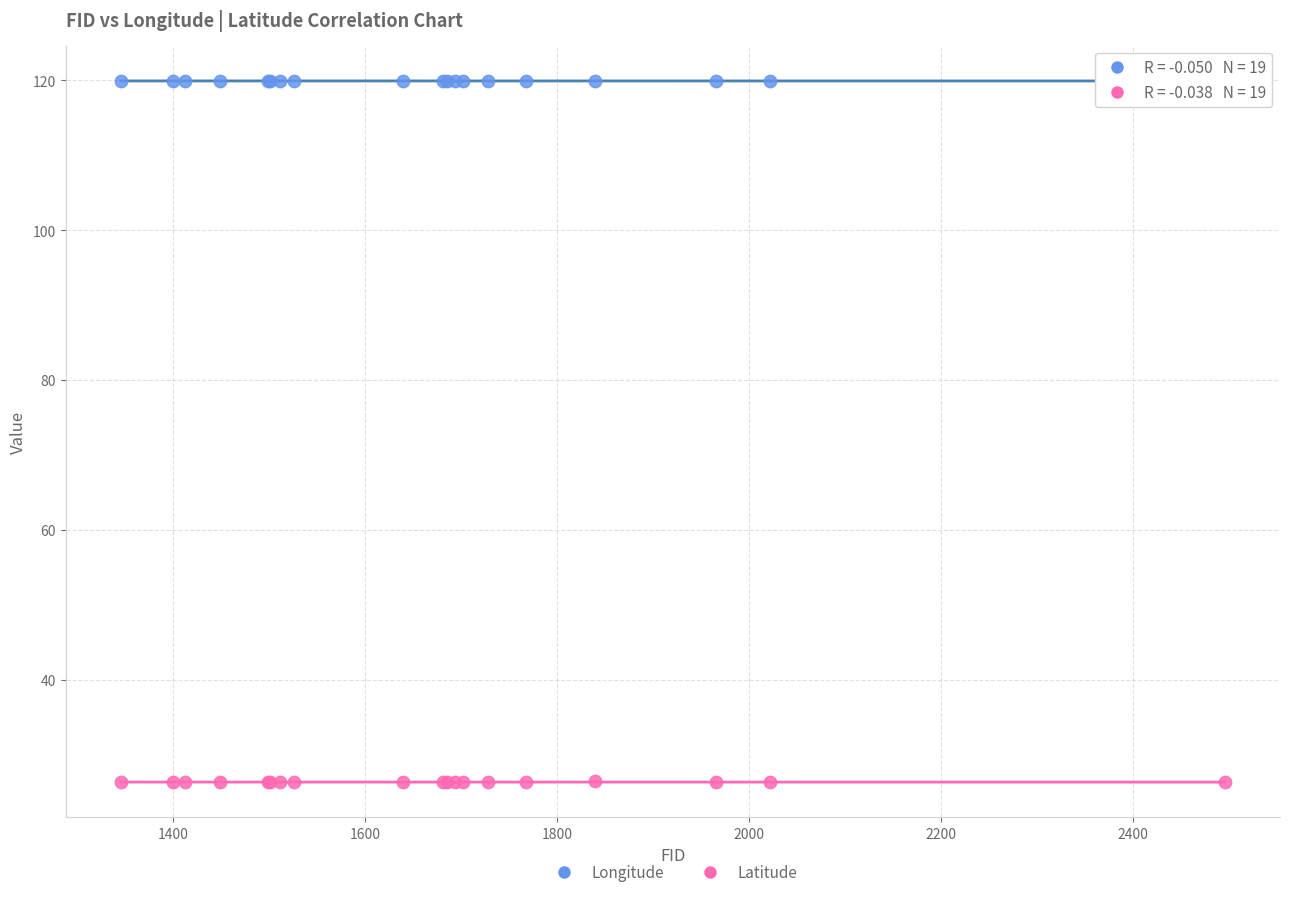

Which series reaches the minimum Y coordinate?

Latitude